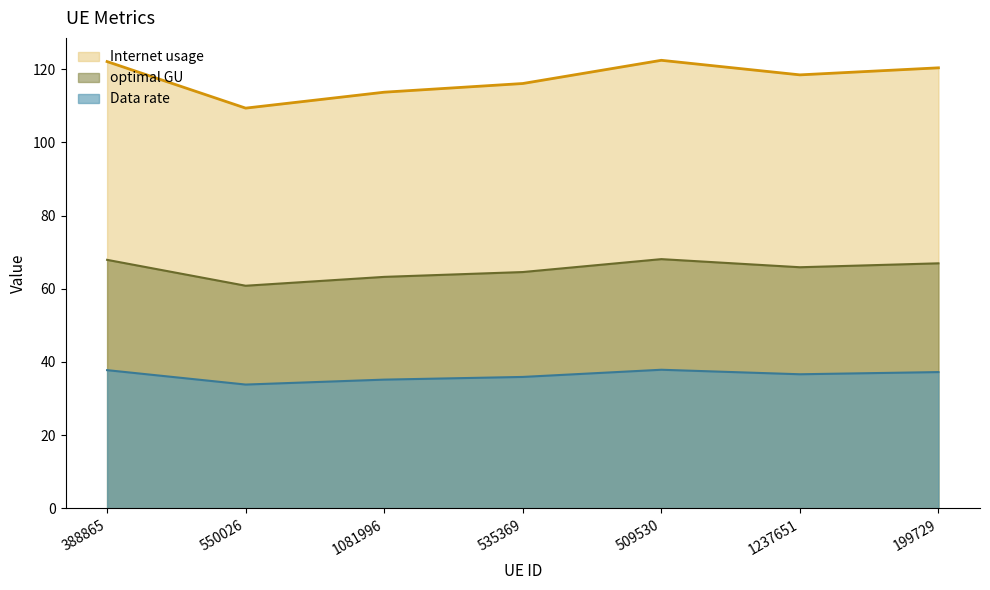

True or false: optimal GU has a value of 68.1 at 509530.

True